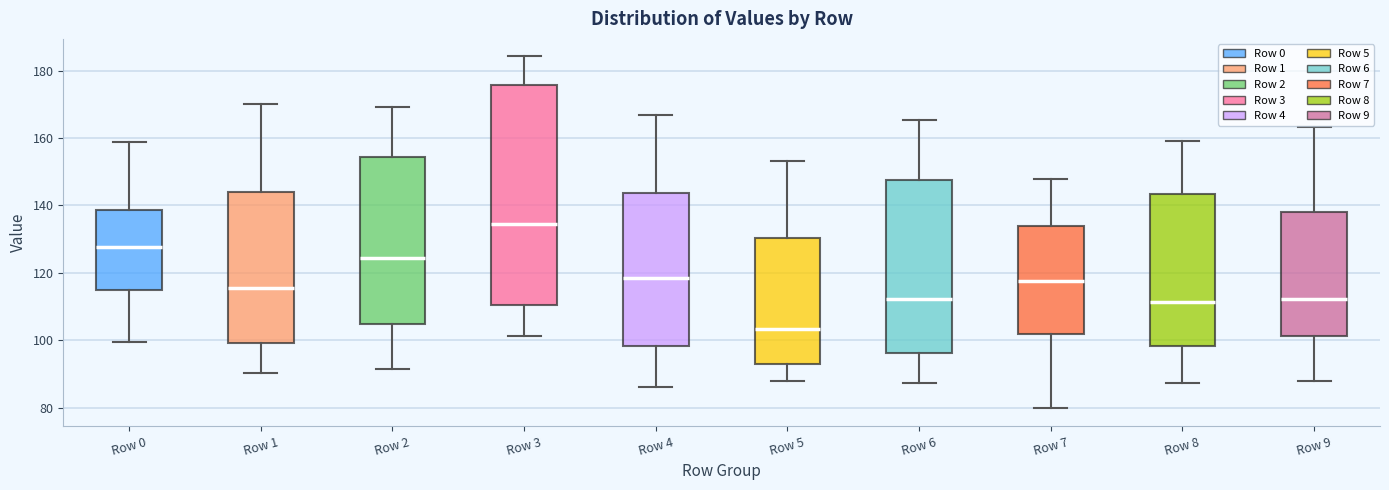

Which box has the lowest median line?

Row 5